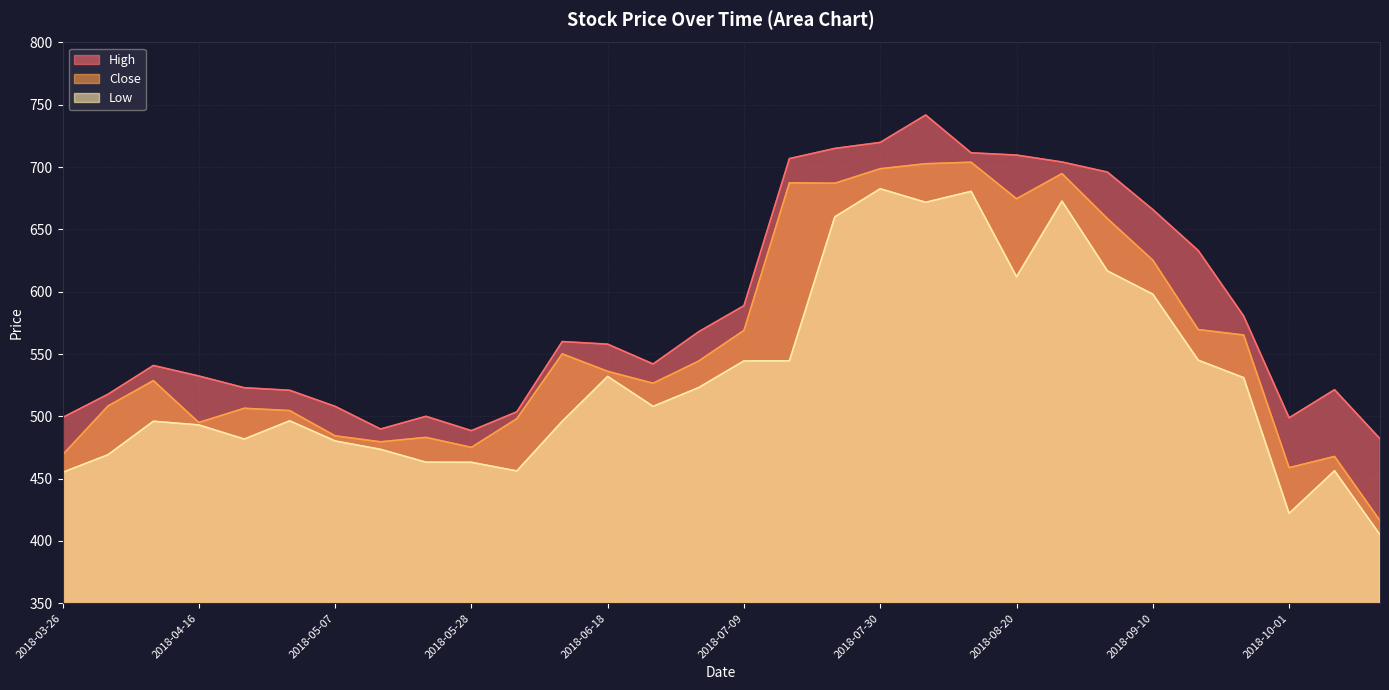

Reading left to right, what are all the values shown in this chart?

High: 2018-03-26=499.0	2018-04-02=517.7	2018-04-09=540.8	2018-04-16=532.3	2018-04-23=523.0	2018-04-30=520.9	2018-05-07=508.0	2018-05-14=489.8	2018-05-21=500.0	2018-05-28=488.5	2018-06-04=503.6	2018-06-11=560.0	2018-06-18=557.9	2018-06-25=542.0	2018-07-02=567.8	2018-07-09=588.8	2018-07-16=706.8	2018-07-23=715.0	2018-07-30=719.8	2018-08-06=741.8	2018-08-13=711.5	2018-08-20=709.7	2018-08-27=704.1	2018-09-03=696.0	2018-09-10=665.9	2018-09-17=633.0	2018-09-24=580.5	2018-10-01=498.8	2018-10-08=521.3	2018-10-15=482.0
Close: 2018-03-26=469.0	2018-04-02=508.2	2018-04-09=528.7	2018-04-16=495.0	2018-04-23=506.5	2018-04-30=504.6	2018-05-07=484.4	2018-05-14=479.5	2018-05-21=483.1	2018-05-28=475.1	2018-06-04=498.1	2018-06-11=550.2	2018-06-18=536.1	2018-06-25=526.5	2018-07-02=544.3	2018-07-09=569.0	2018-07-16=687.4	2018-07-23=687.0	2018-07-30=698.7	2018-08-06=702.7	2018-08-13=703.9	2018-08-20=674.6	2018-08-27=694.8	2018-09-03=658.7	2018-09-10=625.3	2018-09-17=569.6	2018-09-24=565.2	2018-10-01=458.8	2018-10-08=467.8	2018-10-15=416.3
Low: 2018-03-26=455.0	2018-04-02=469.1	2018-04-09=496.0	2018-04-16=493.1	2018-04-23=481.8	2018-04-30=496.4	2018-05-07=480.2	2018-05-14=473.5	2018-05-21=463.2	2018-05-28=463.1	2018-06-04=456.1	2018-06-11=496.0	2018-06-18=532.0	2018-06-25=508.0	2018-07-02=523.0	2018-07-09=544.5	2018-07-16=544.5	2018-07-23=660.1	2018-07-30=682.6	2018-08-06=671.8	2018-08-13=680.5	2018-08-20=612.0	2018-08-27=672.7	2018-09-03=616.7	2018-09-10=598.0	2018-09-17=545.0	2018-09-24=531.0	2018-10-01=422.1	2018-10-08=456.3	2018-10-15=405.0